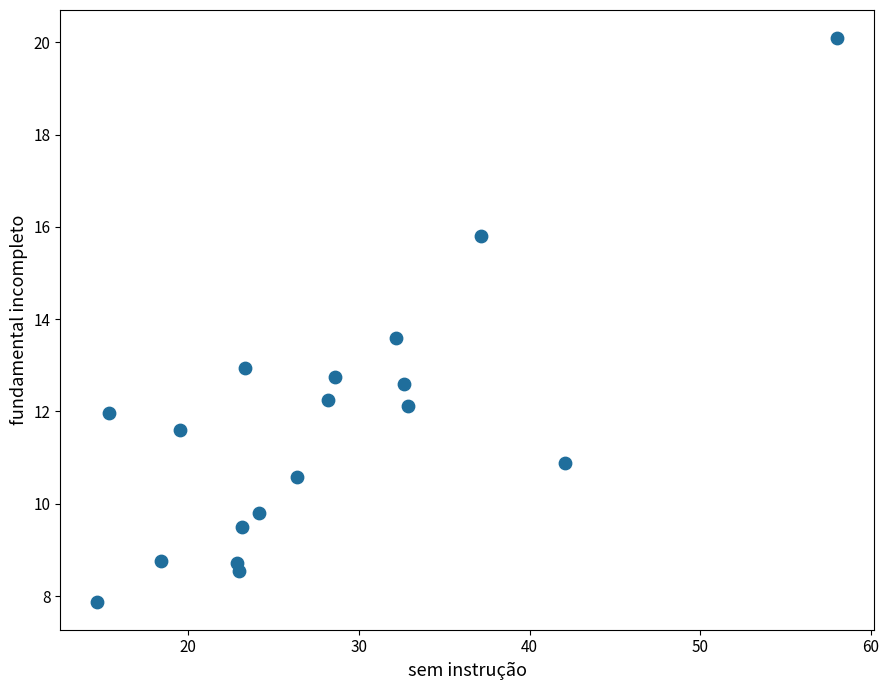

What is the range of X values (max minus min)?

43.3